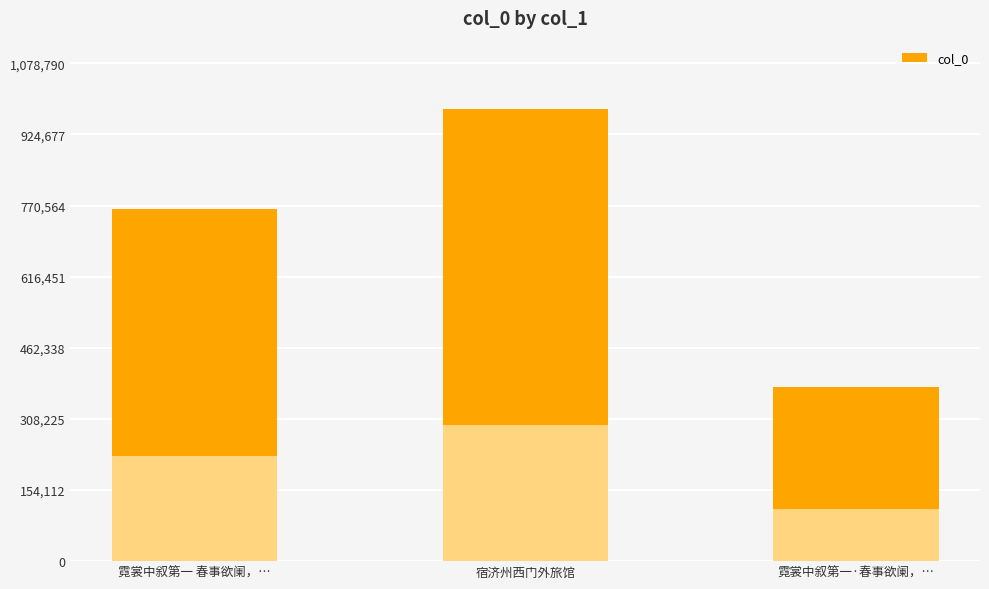

What is the minimum value shown in the chart?

377245